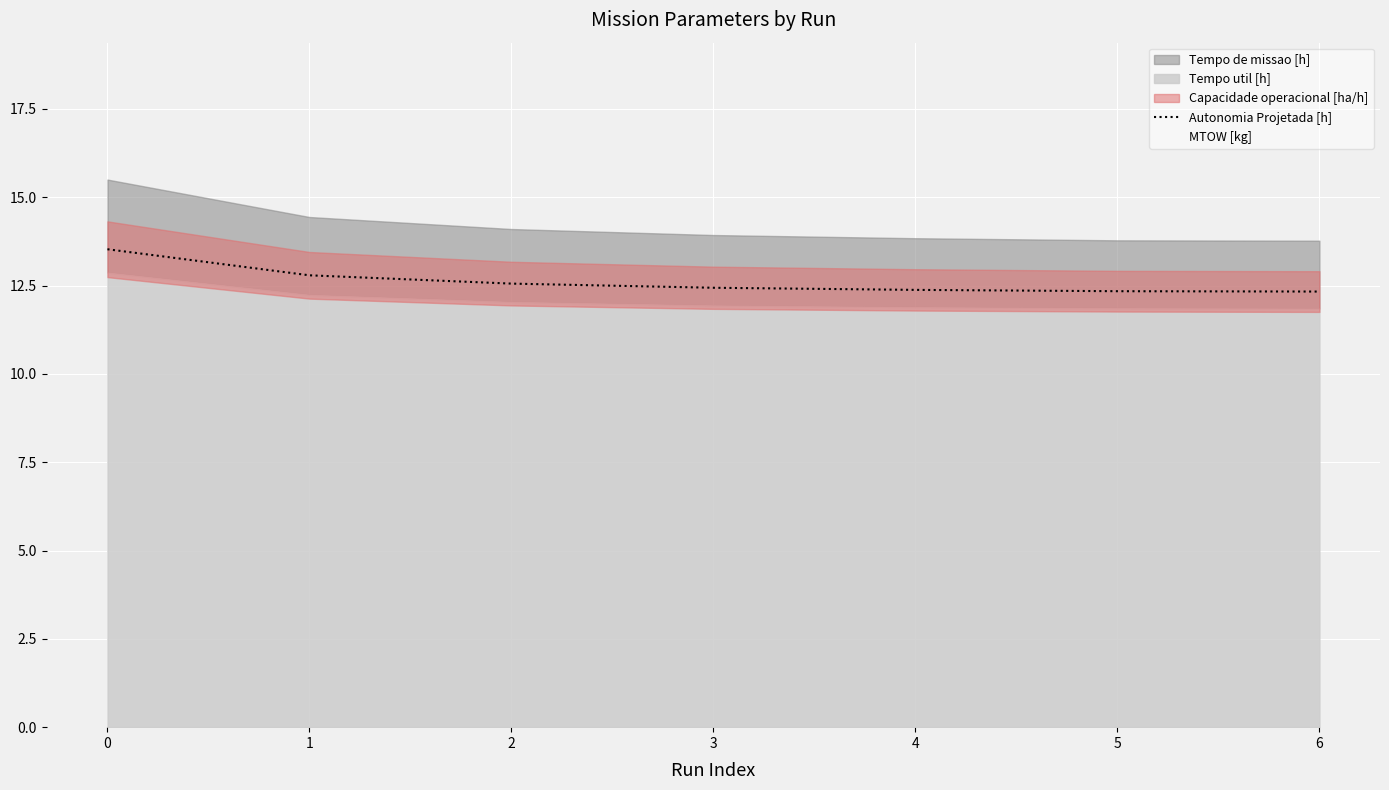

Is it true that the value at 6 is 2.7?

False